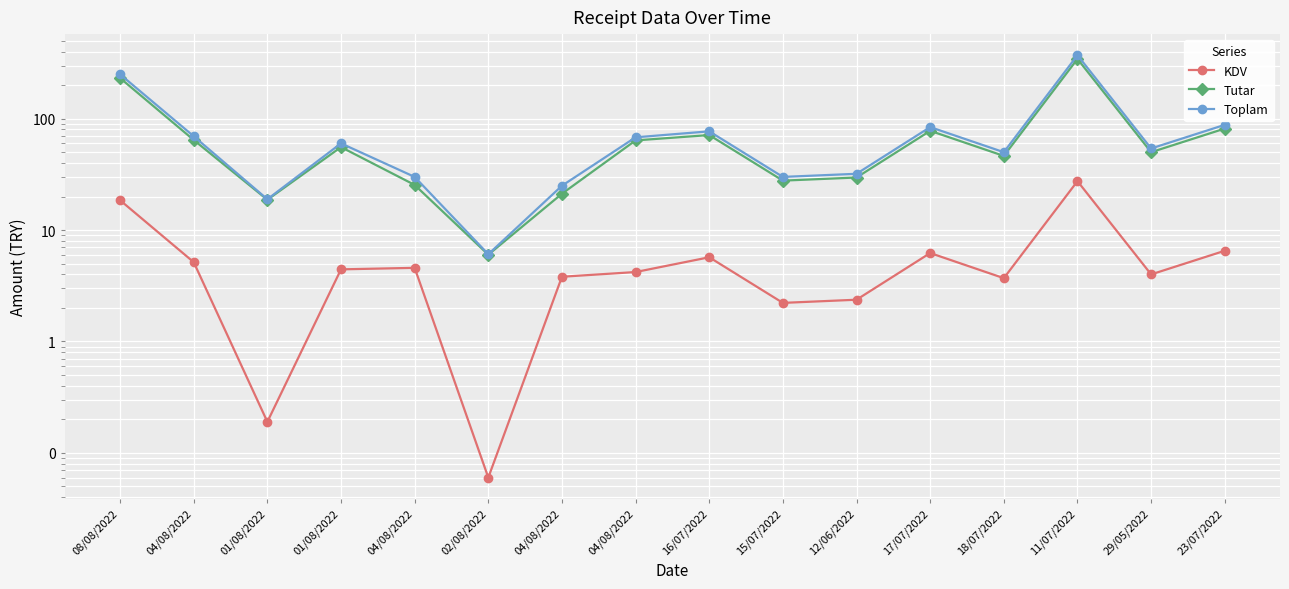

True or false: KDV and Toplam intersect in this chart.

False